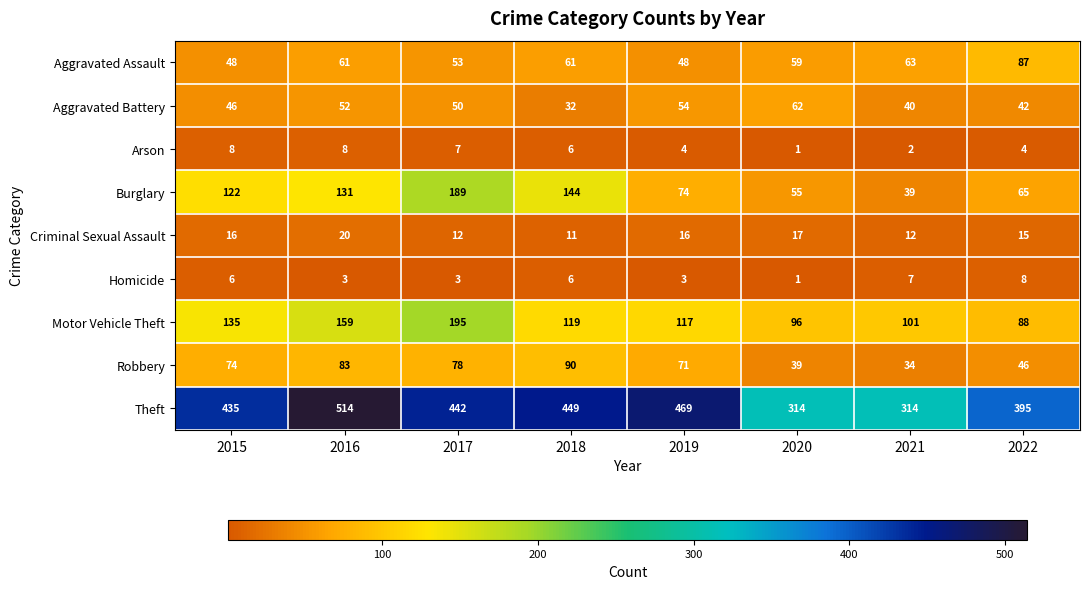

At which category is the sum across all series the highest?

2016